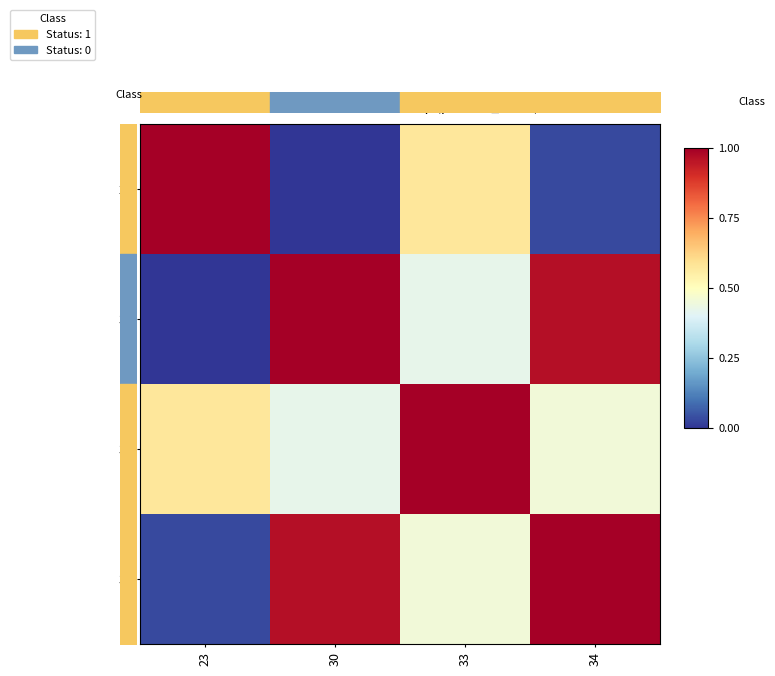

What is the difference between the 30 values at 33 and 34?

0.5